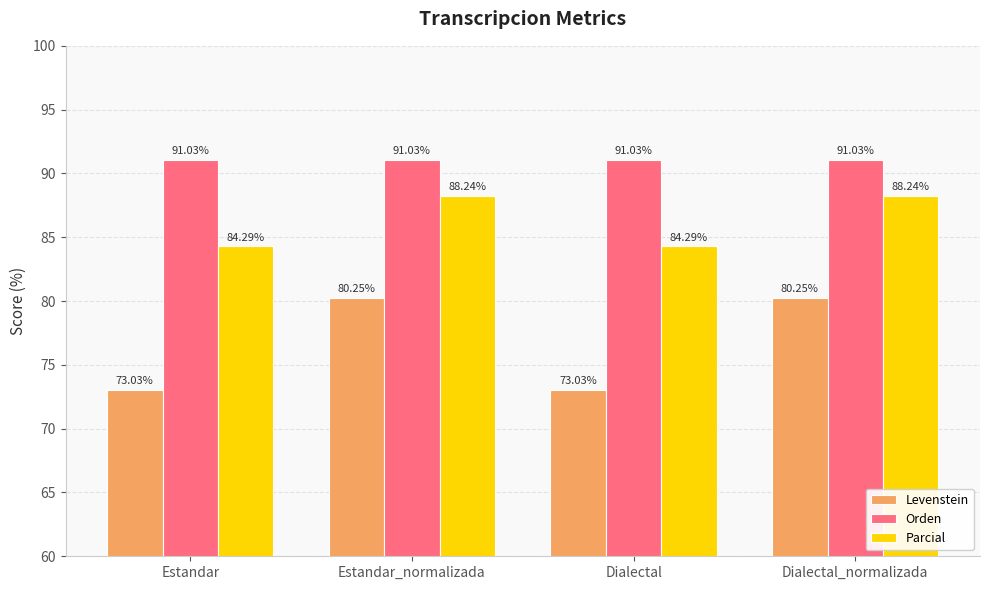

What is the sum of the Parcial values at Dialectal_normalizada and Dialectal?

172.5